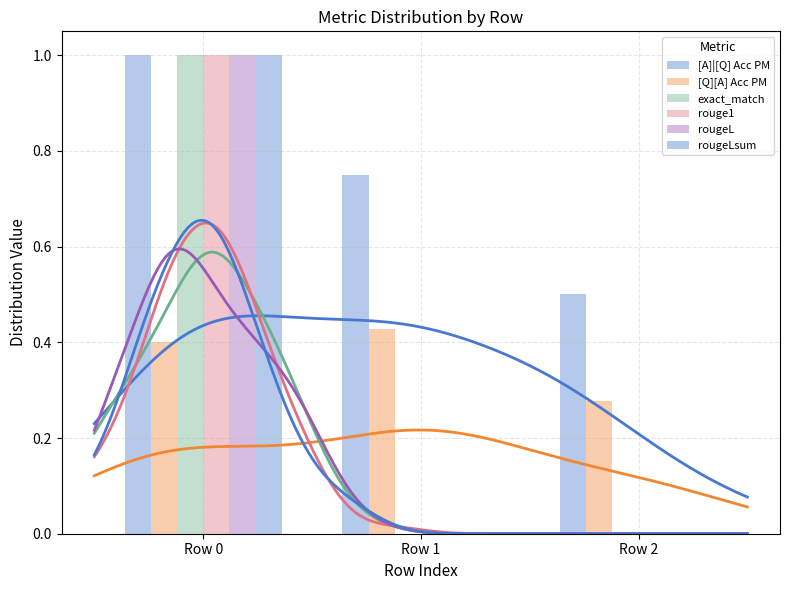

List the labels in order of rouge1 value, smallest first.

Row 1, Row 2, Row 0